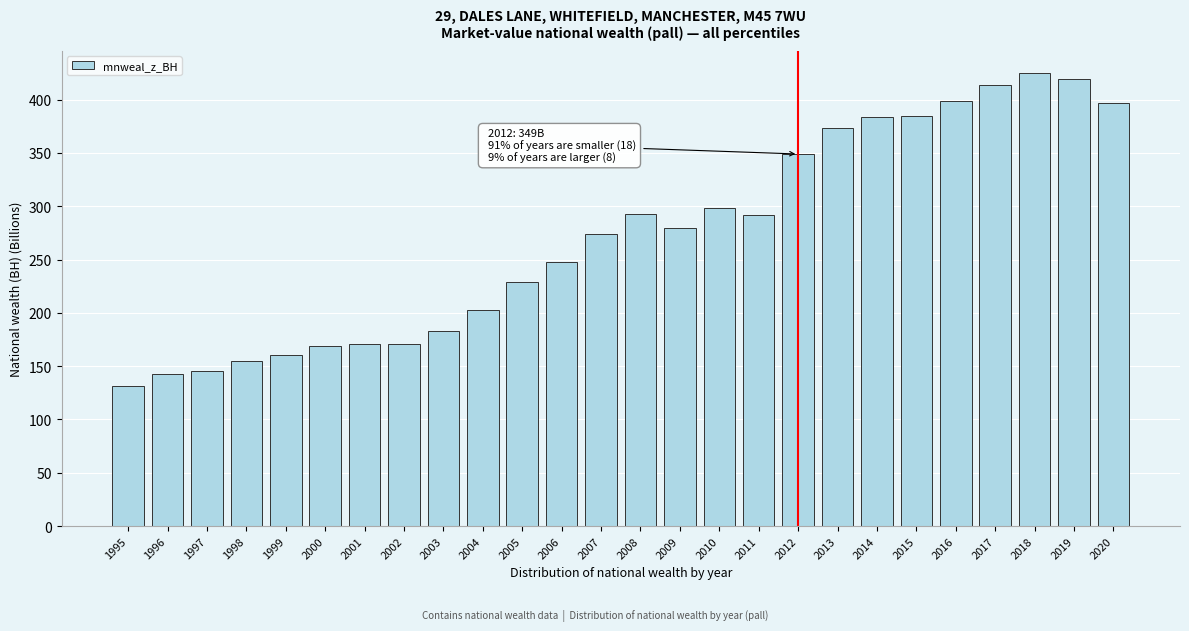

The value at 2017 is 413.9. True or false?

True